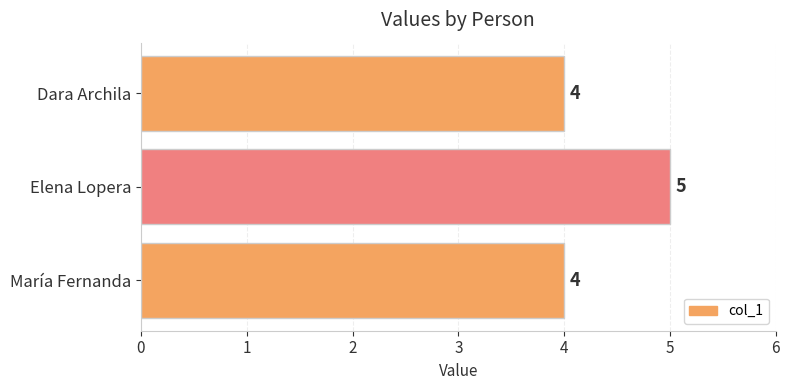

Reading top to bottom, what are all the values shown in this chart?

Dara Archila=4	Elena Lopera=5	María Fernanda=4